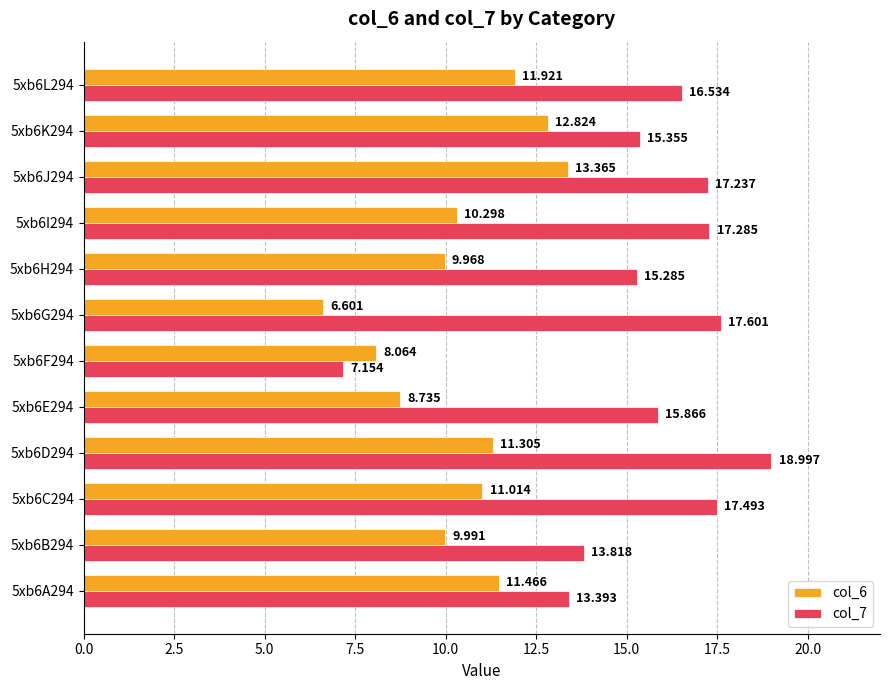

Which series has the largest total across all categories?

col_7